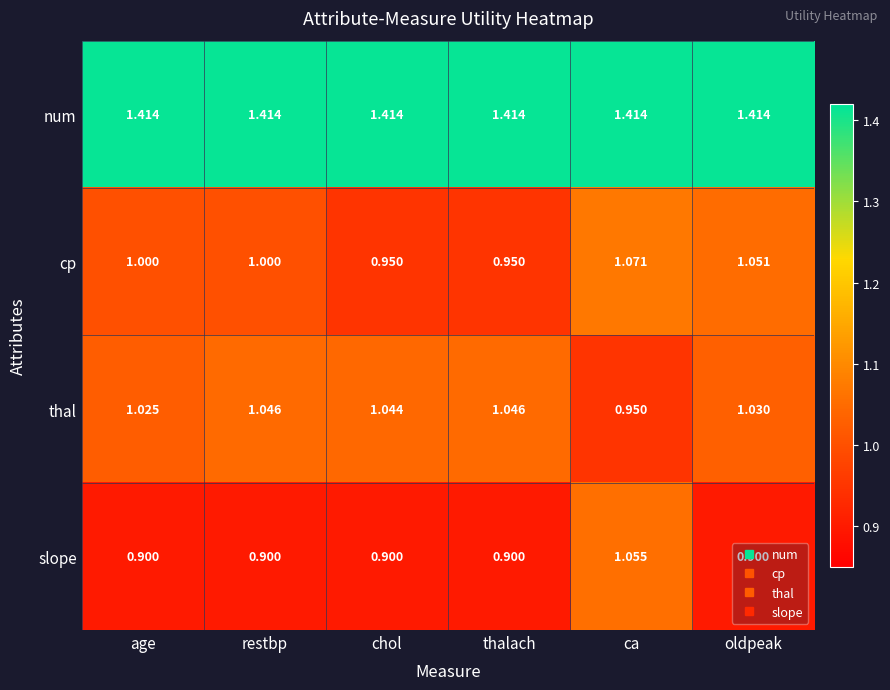

Which category has the lowest value in the thal series?

ca